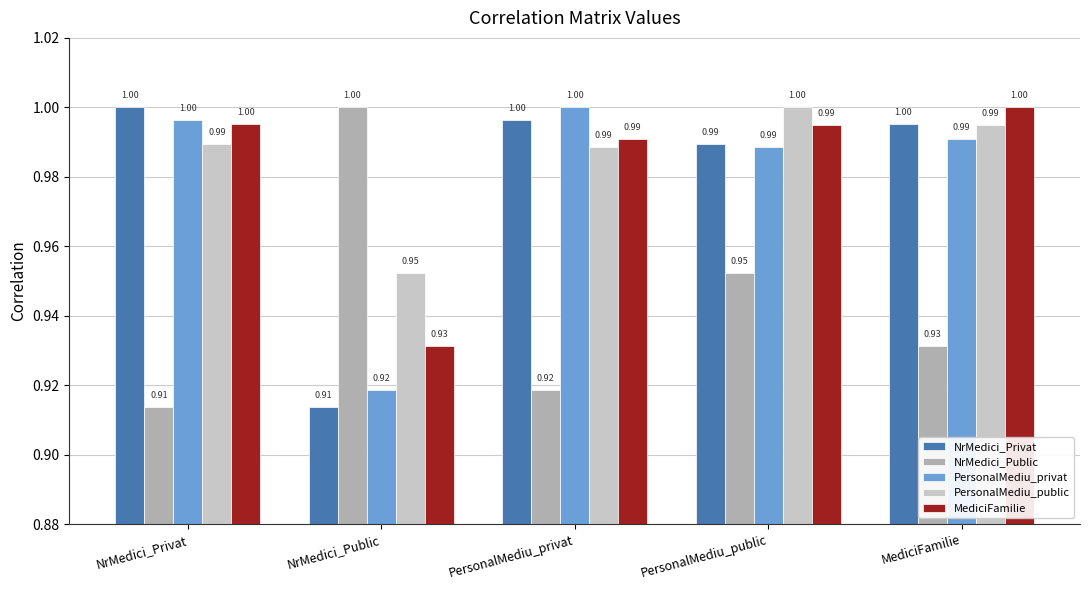

At which label is PersonalMediu_public closest to 0?

NrMedici_Public